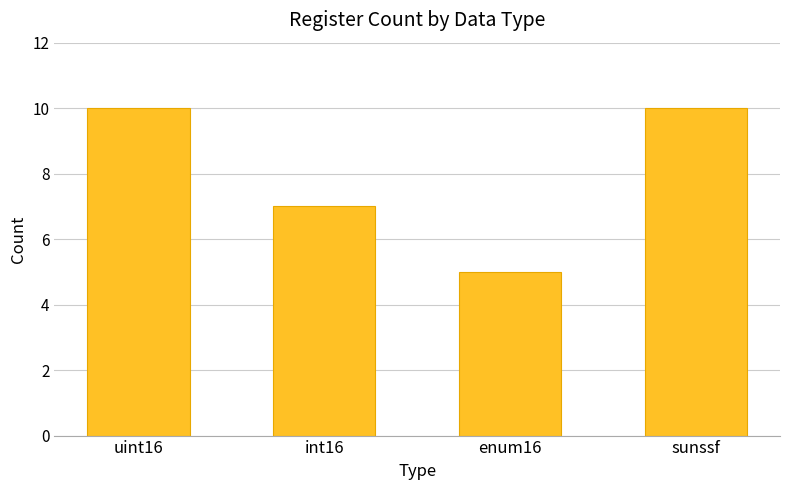

What is the maximum value shown in the chart?

10